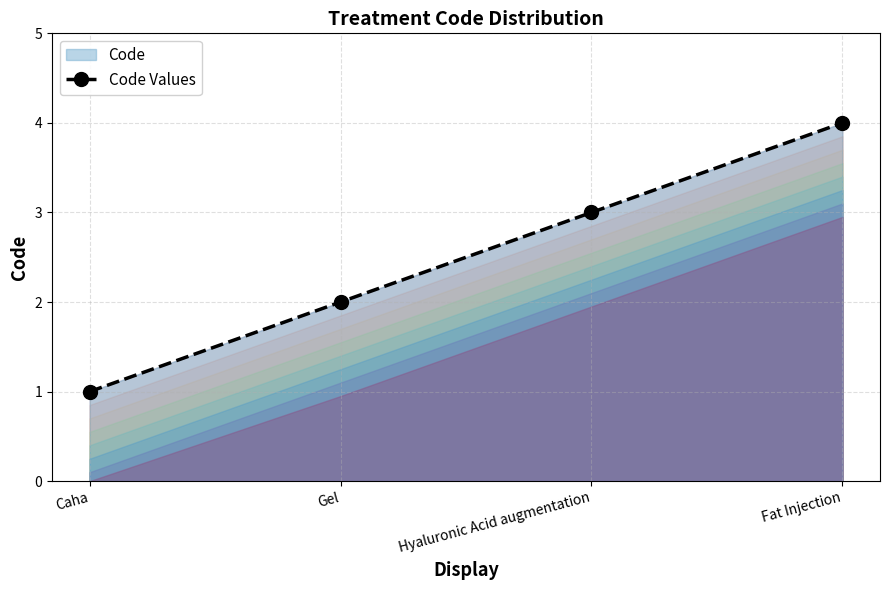

How many values are below 3?

2